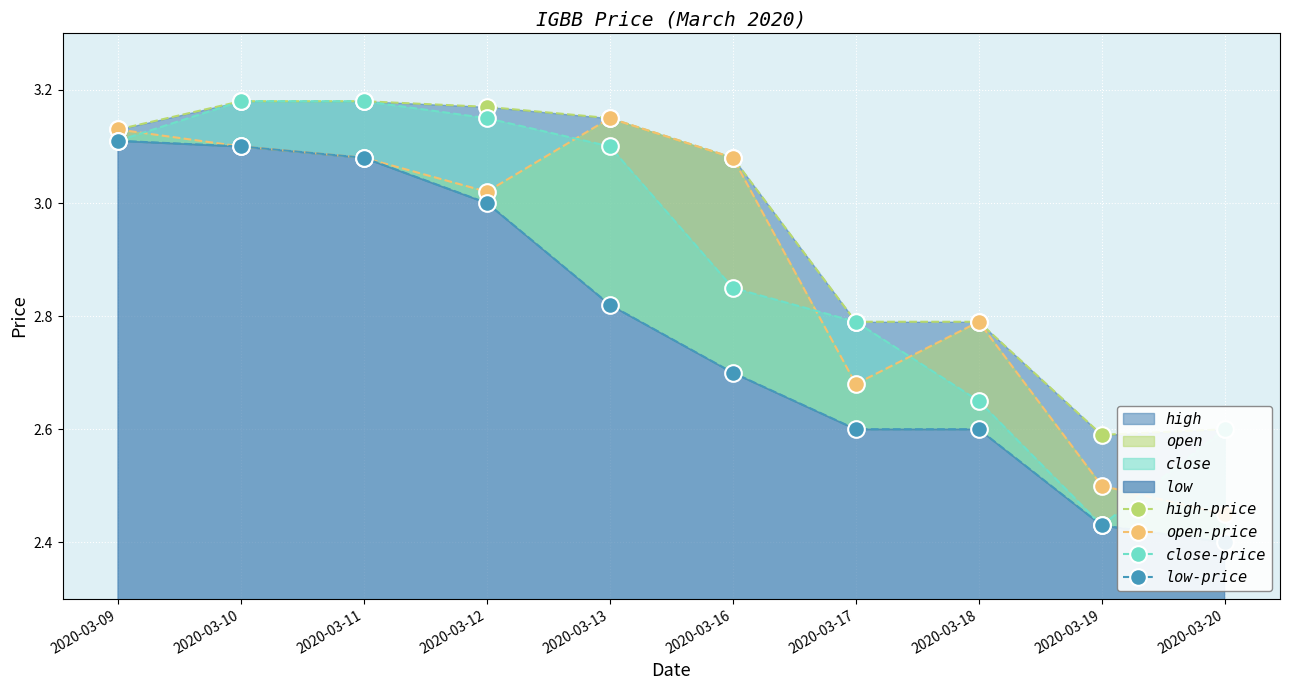

True or false: open-price and low-price cross at least once.

False